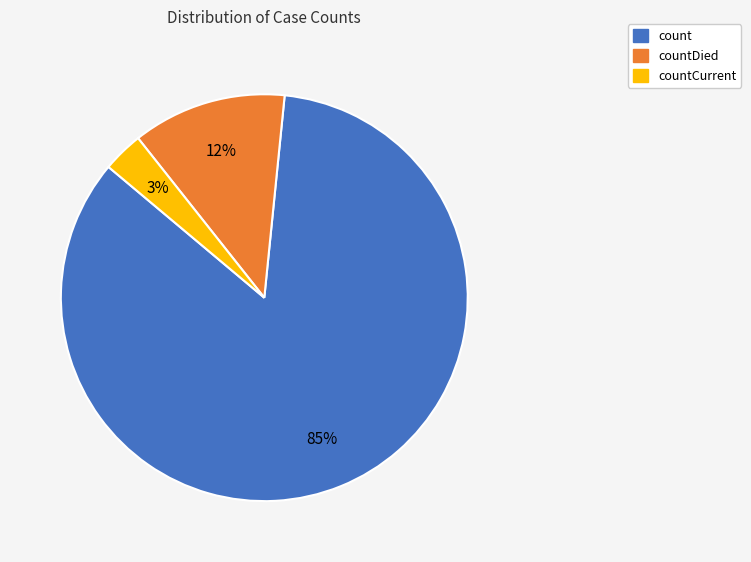

How many segments does this pie chart have?

3